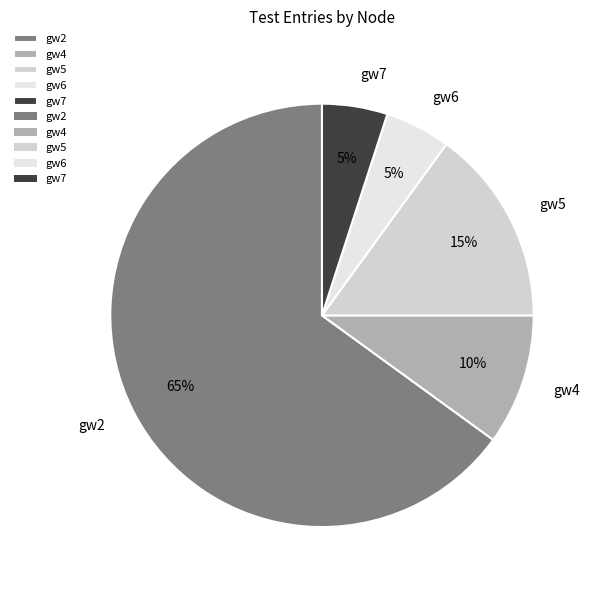

To the nearest percent, what percentage of the pie is gw5?

15%